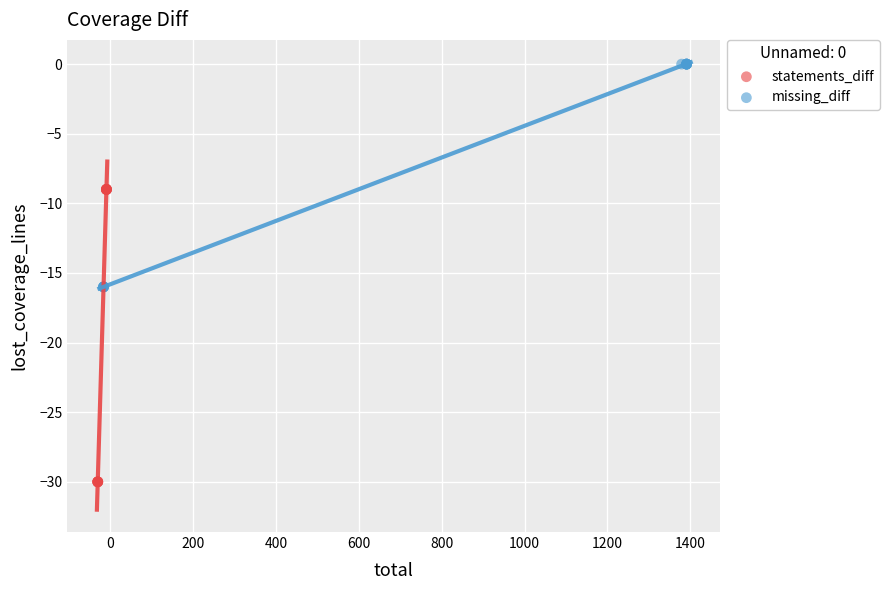

Which series has the largest Y range (max minus min)?

statements_diff